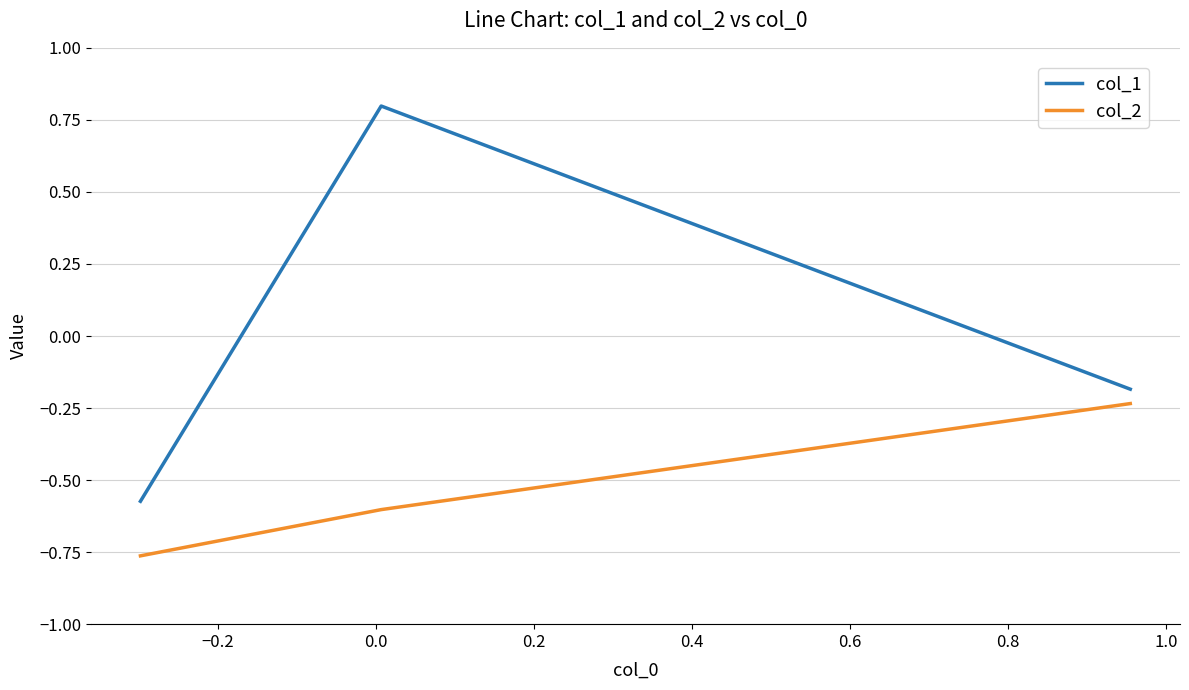

What is the maximum value for col_1?

0.8